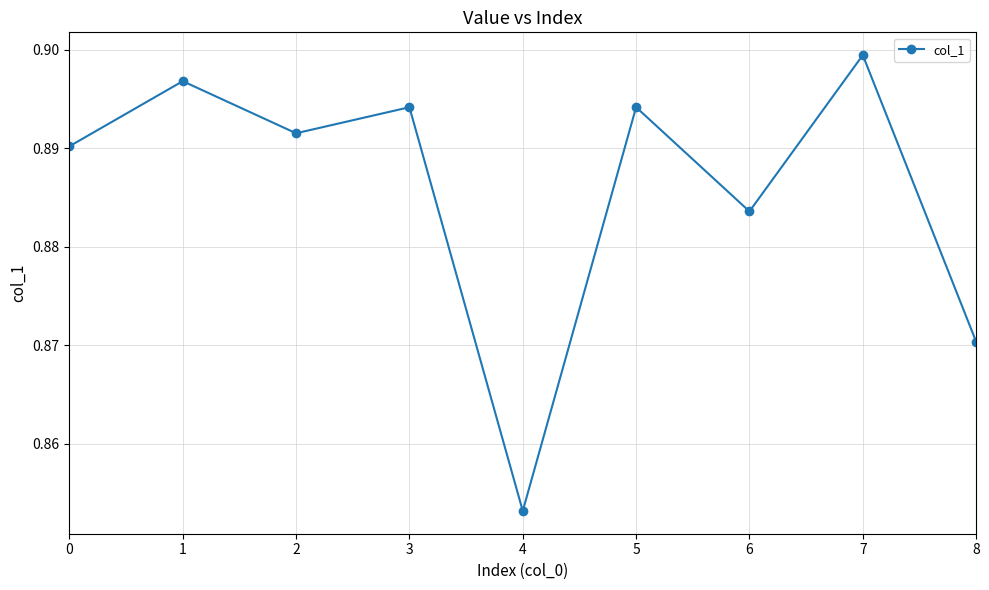

Count the number of data series in this chart.

1